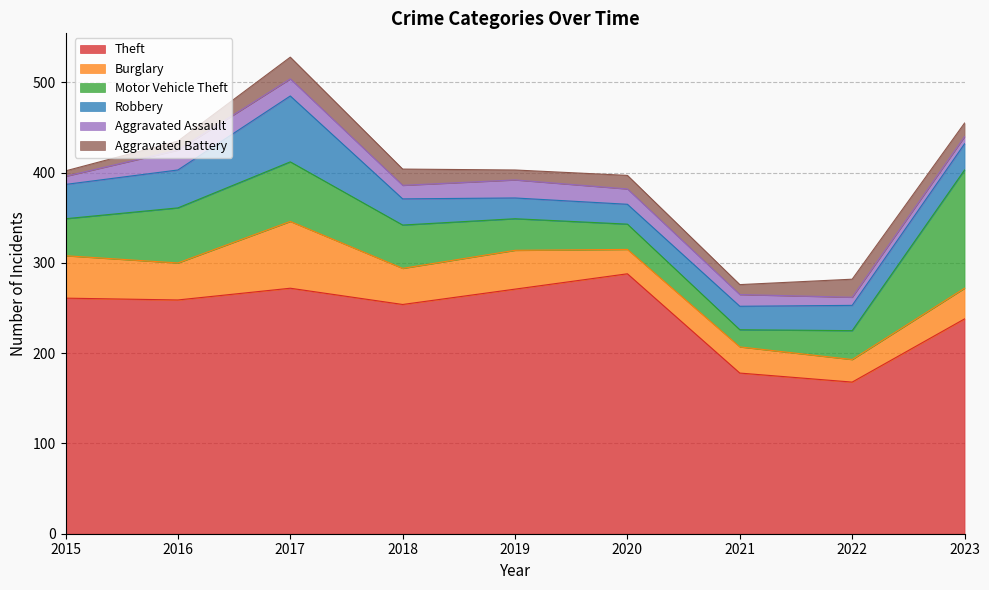

Which series has the largest range (max minus min)?

Theft